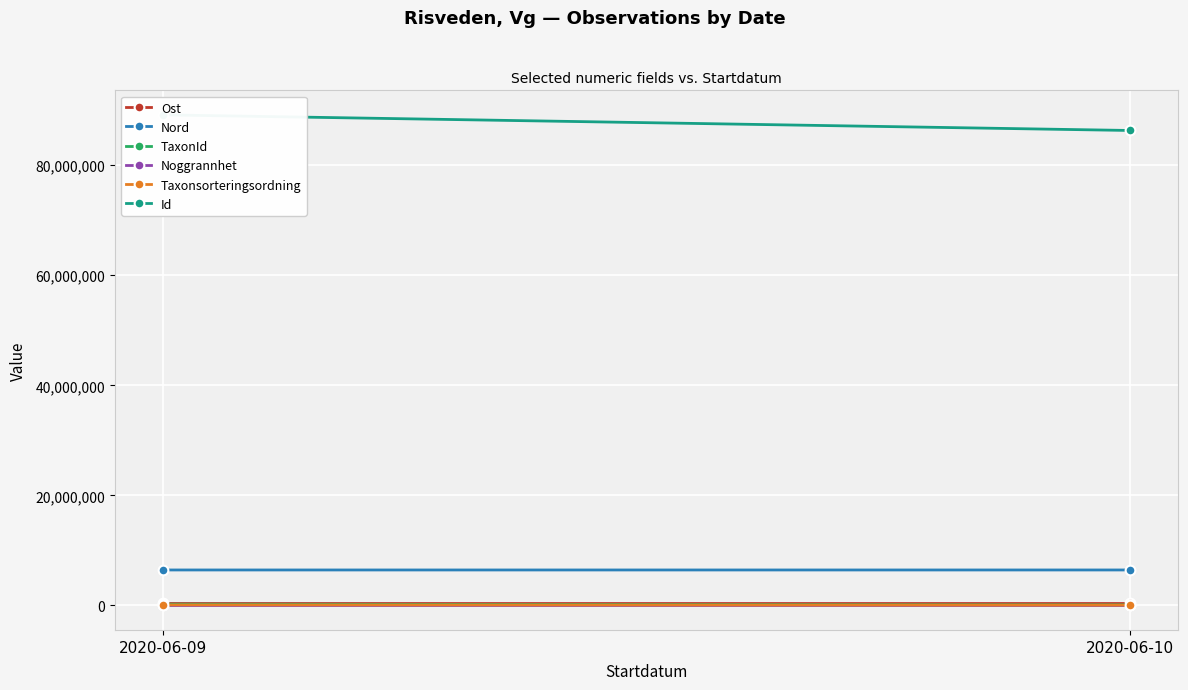

How many lines are shown in the chart?

6